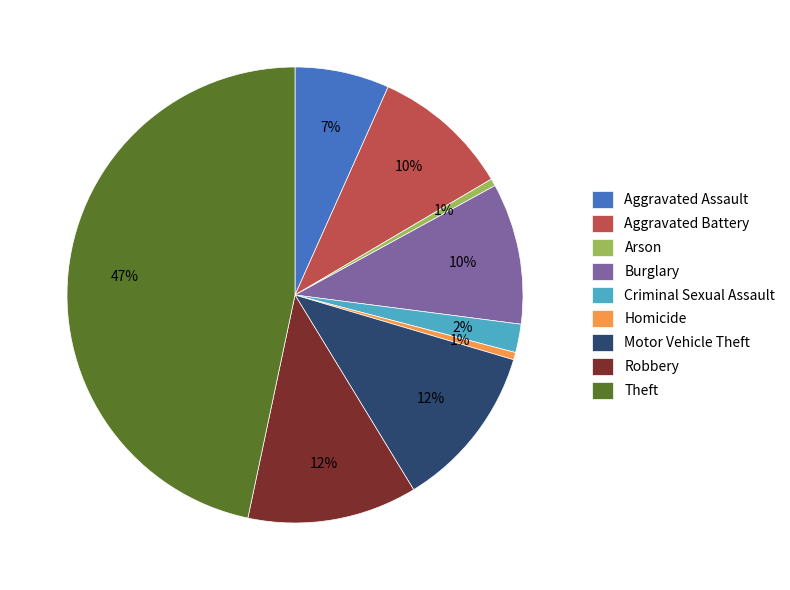

Is the sum of Homicide and Arson greater than half?

No